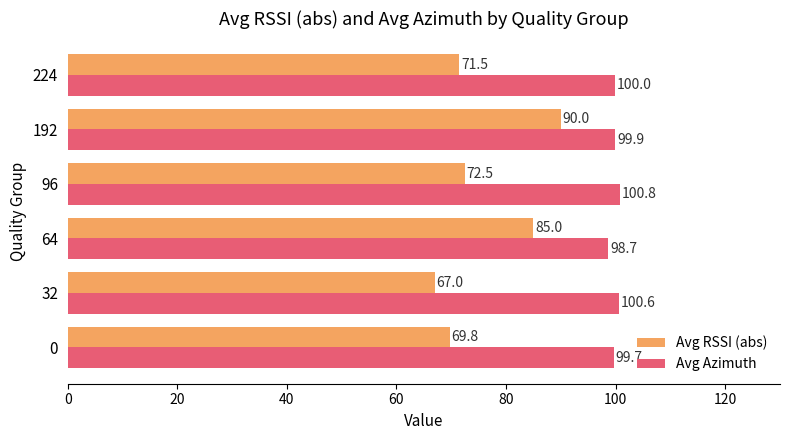

Where is Avg Azimuth nearest to the value 99?

64